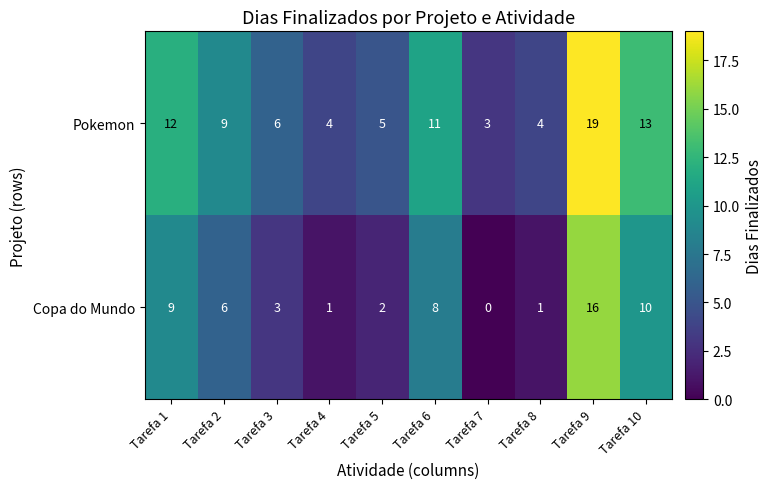

Rank the series by their average value, from highest to lowest.

Pokemon, Copa do Mundo